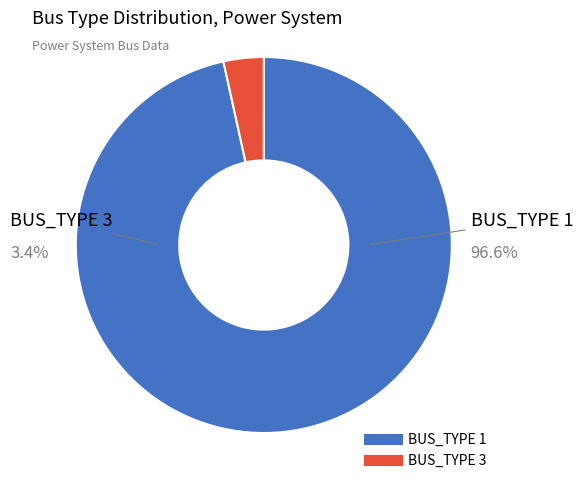

Is there a majority slice in this chart?

Yes